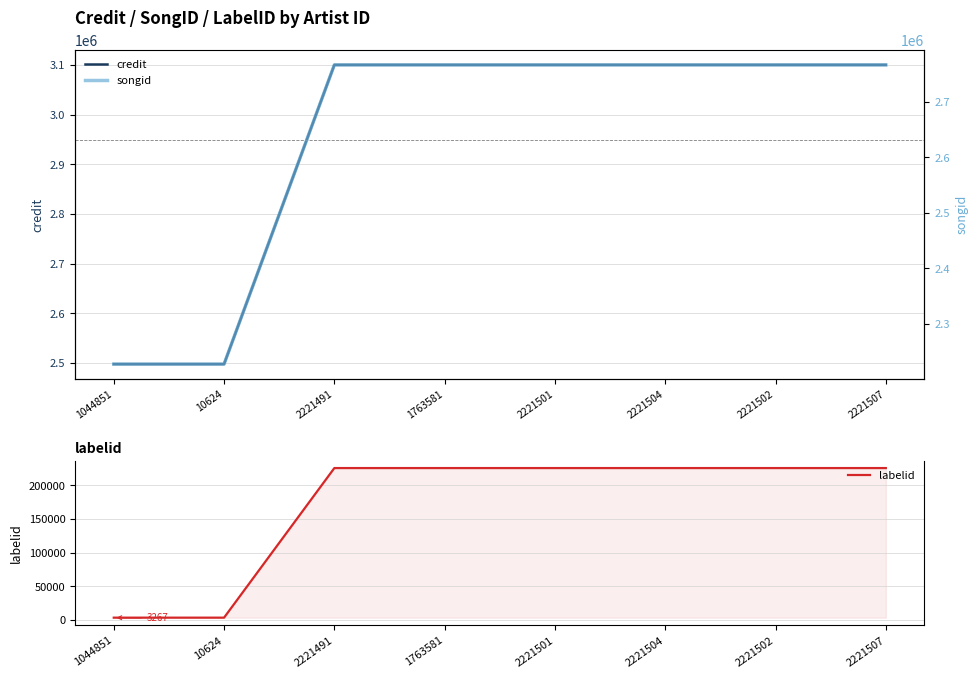

What are all the series names shown in the legend?

credit, labelid, songid